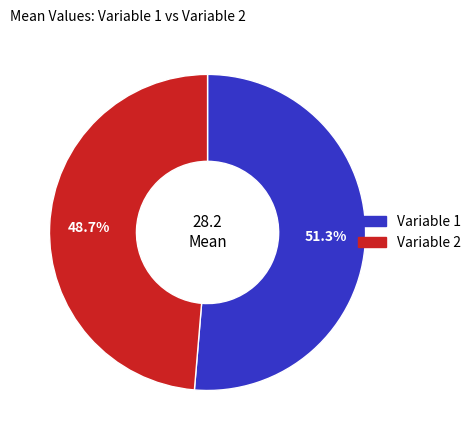

What percentage is NOT represented by Variable 2?

51.3%